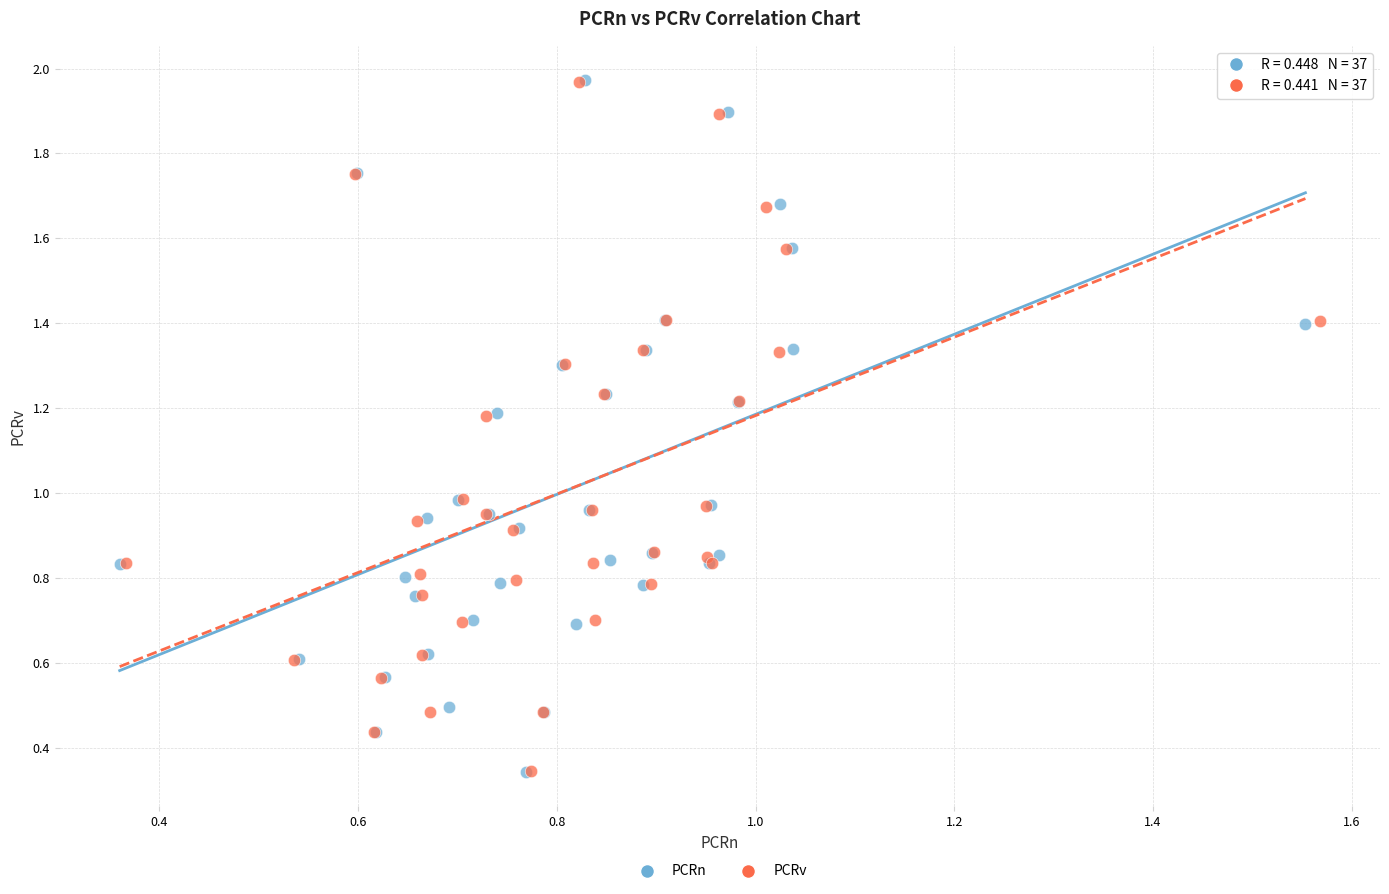

Which series has the widest spread of Y values?

PCRn